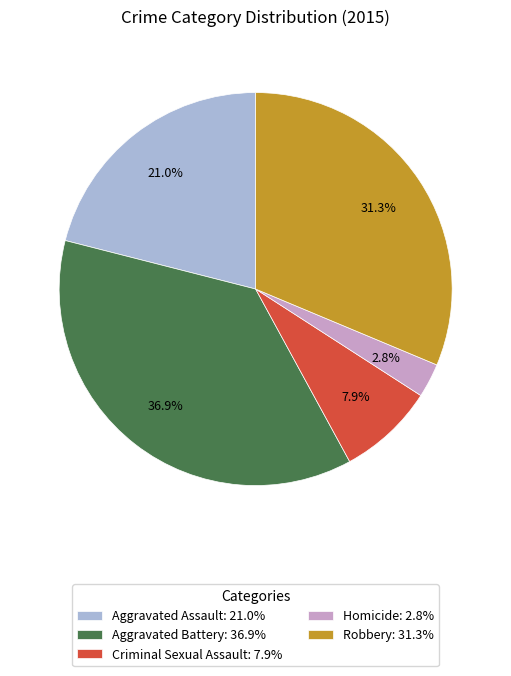

How many segments does this pie chart have?

5